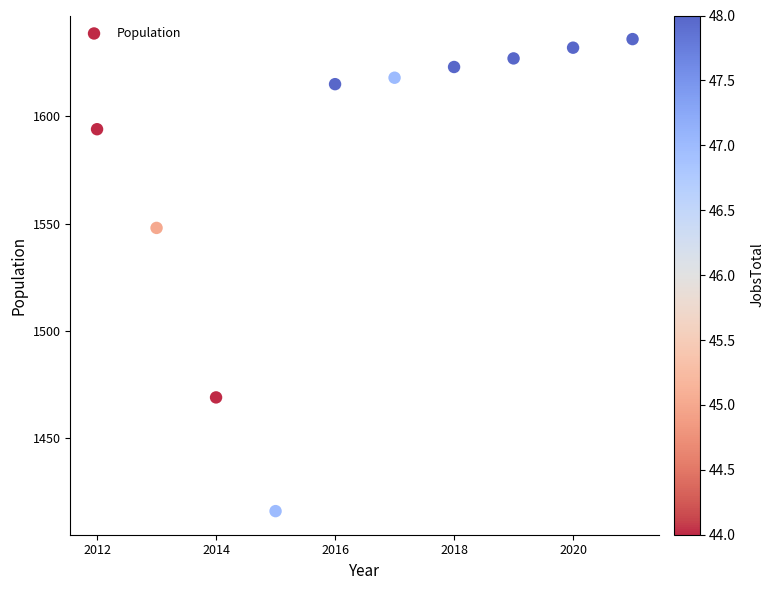

What Y value in the scatter plot is closest to 1526?

1548